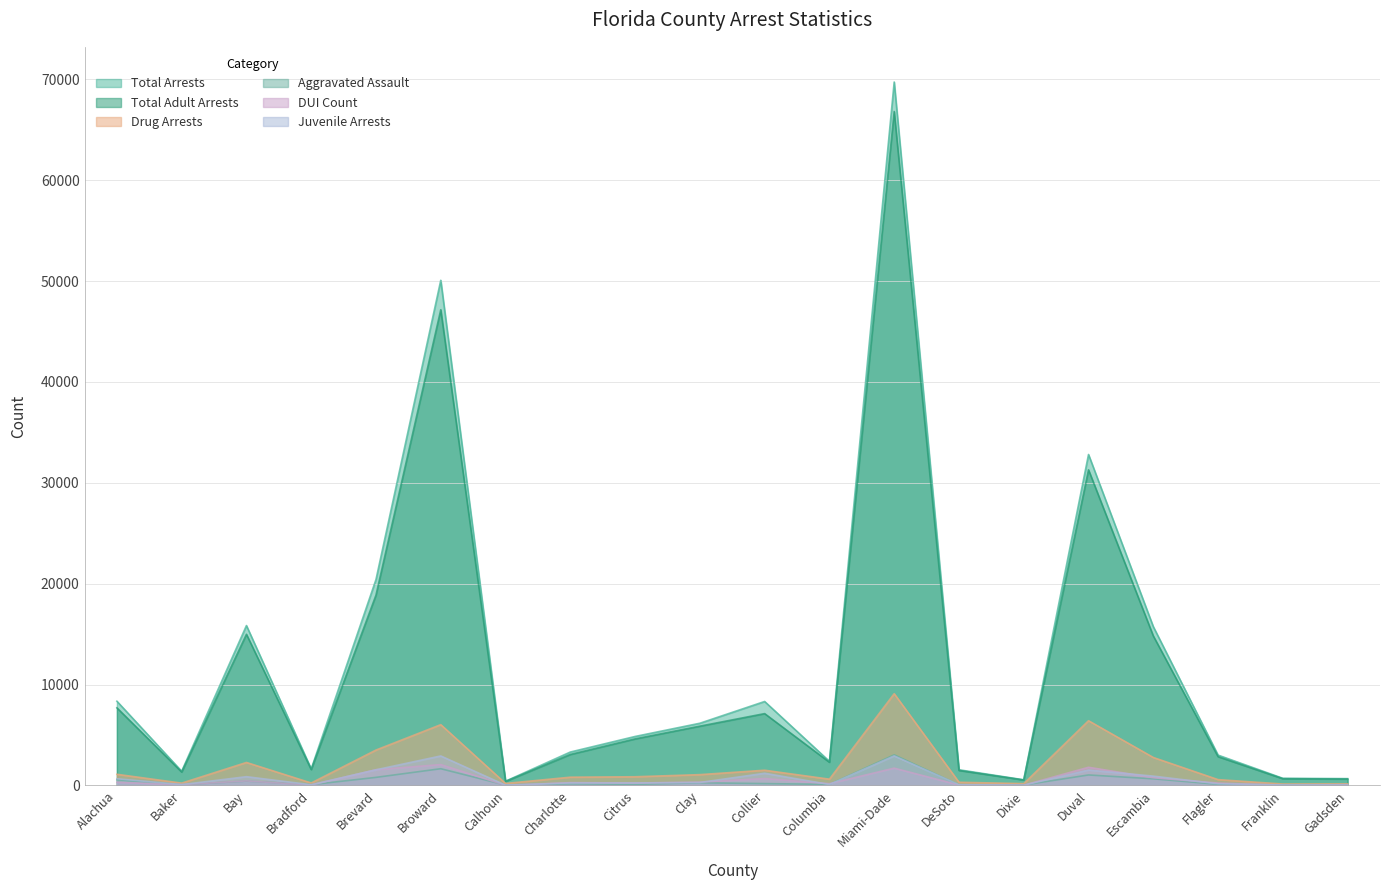

How many data points does each series have?

20